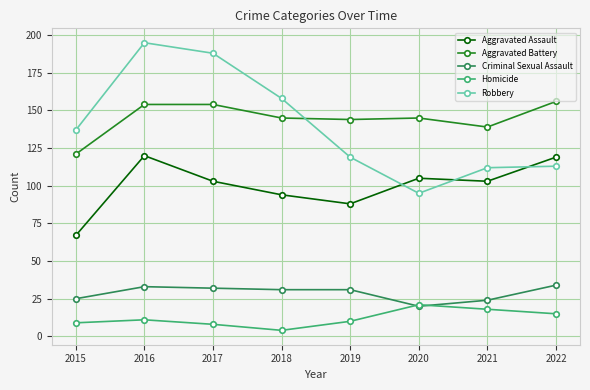

At which category is the sum across all series the highest?

2016